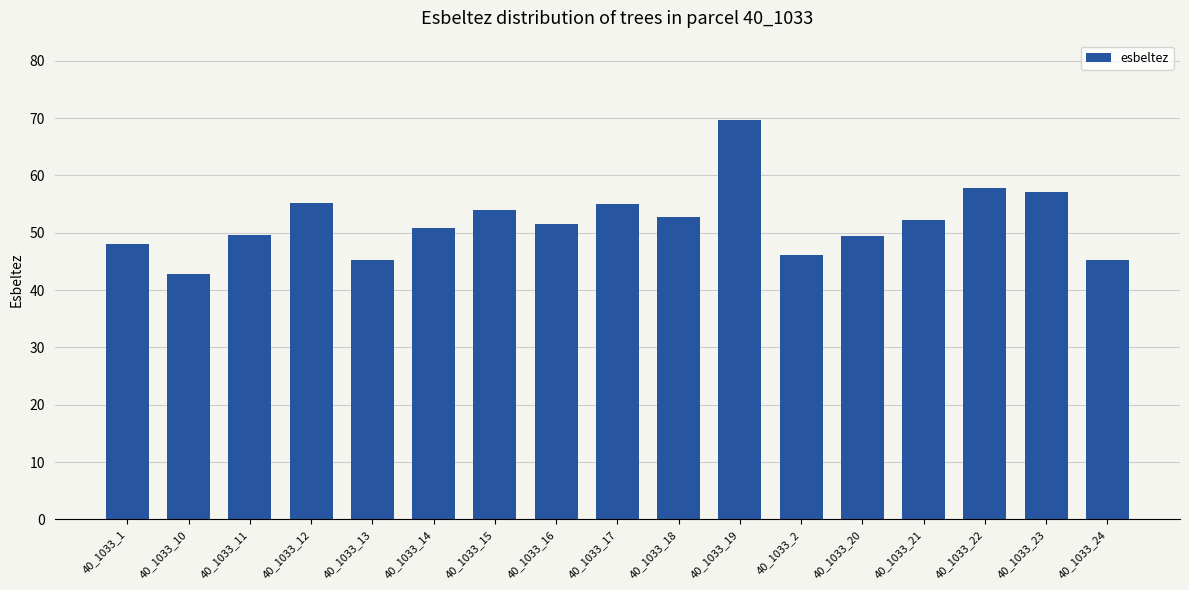

What is the minimum value shown in the chart?

42.9